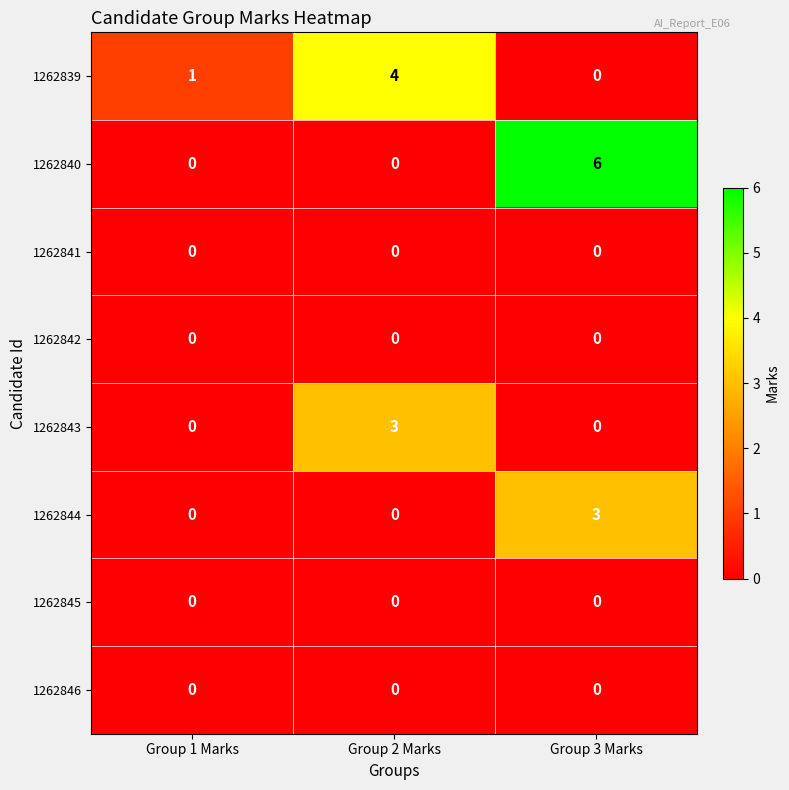

What is the difference between the highest and lowest values at Group 1 Marks?

1